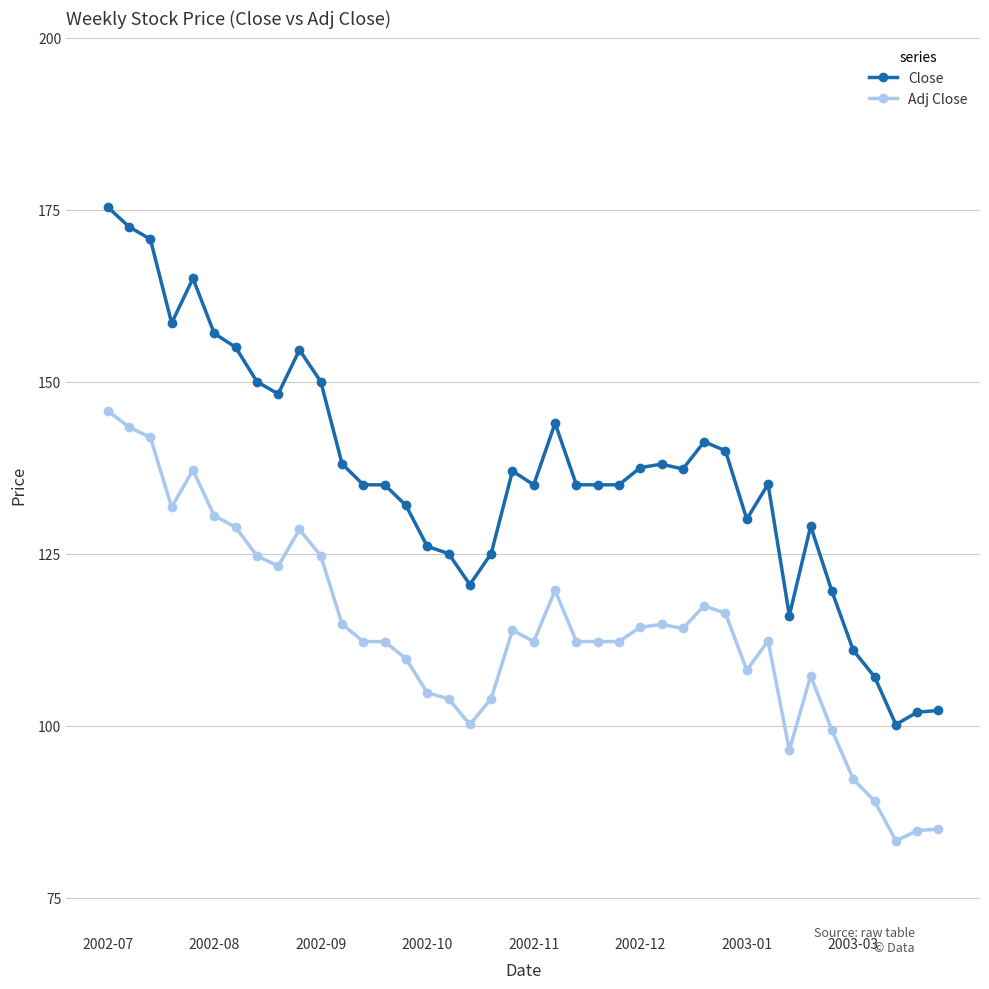

What is the value of the Close point at the 7th from the left?

155.0